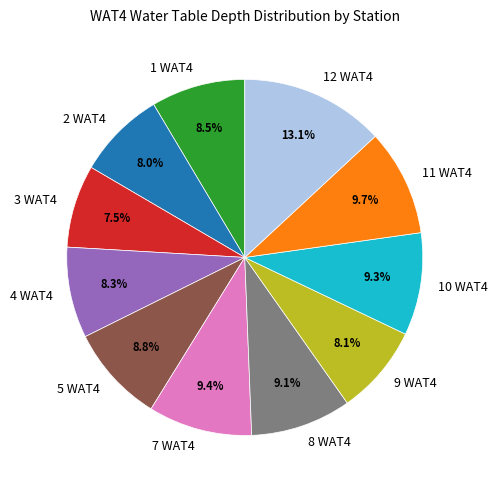

Does 2 WAT4 account for over 50% of the chart?

No